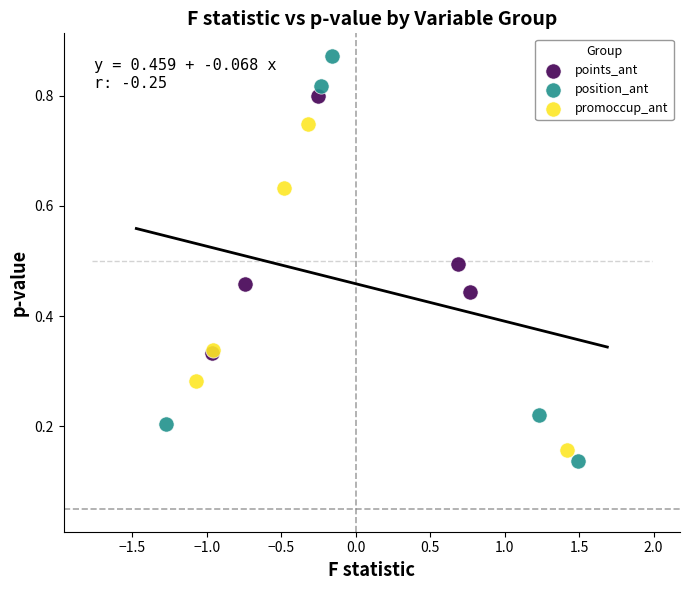

What are all the series names shown in the legend?

points_ant, position_ant, promoccup_ant